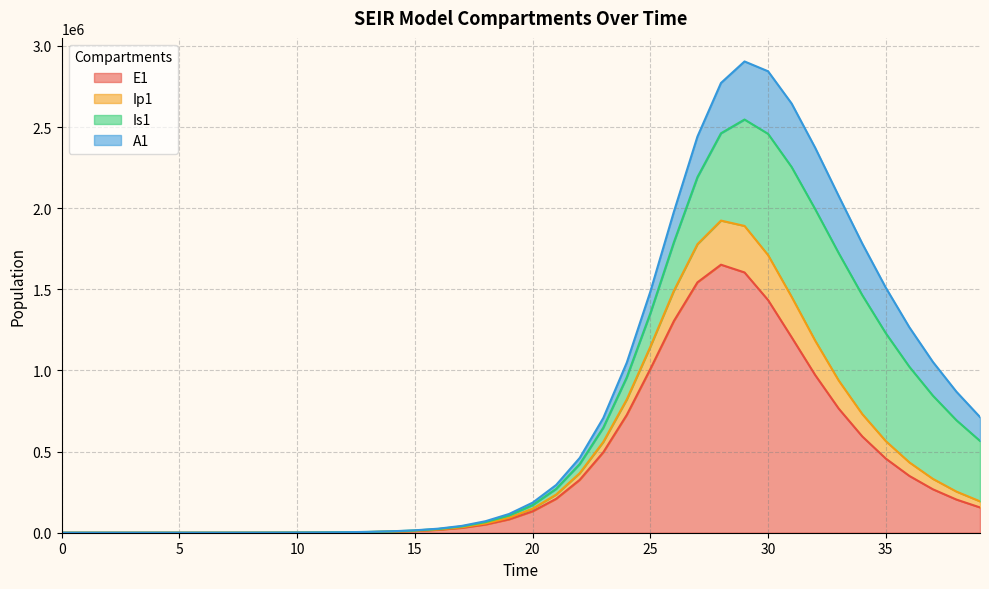

What is the approximate value of E1 at 11?

1302.3